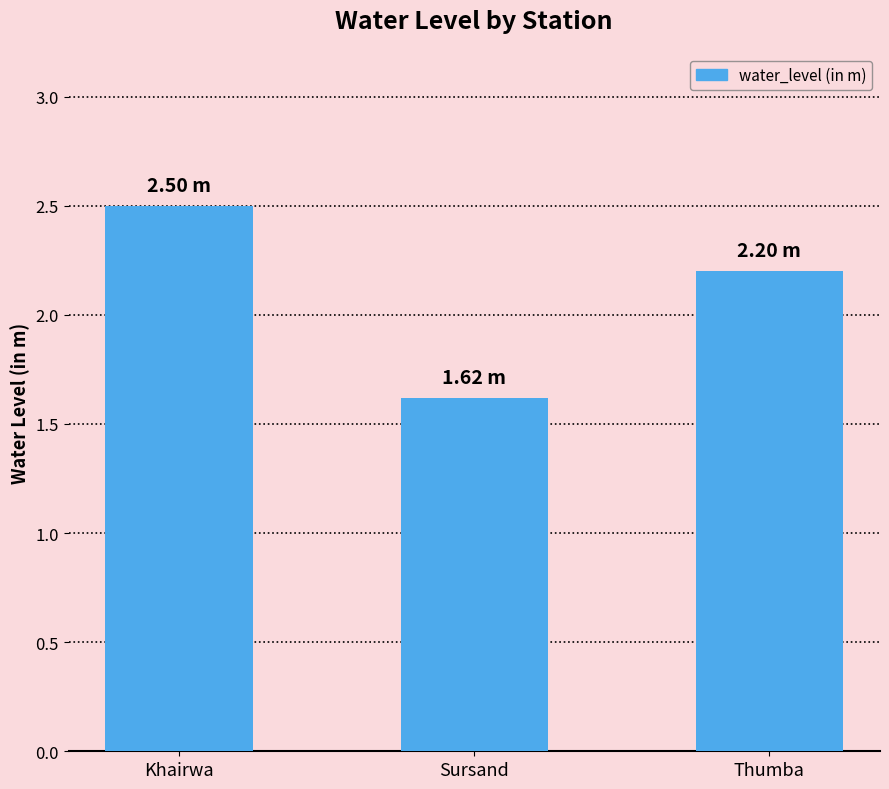

What is the average value?

2.1